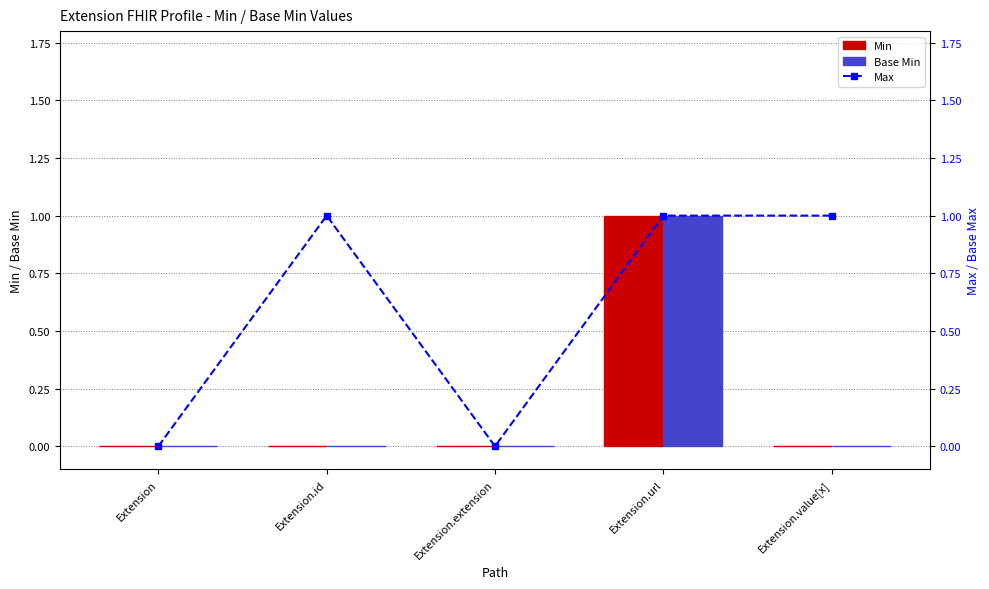

What are all the series names shown in the legend?

Min, Base Min, Max